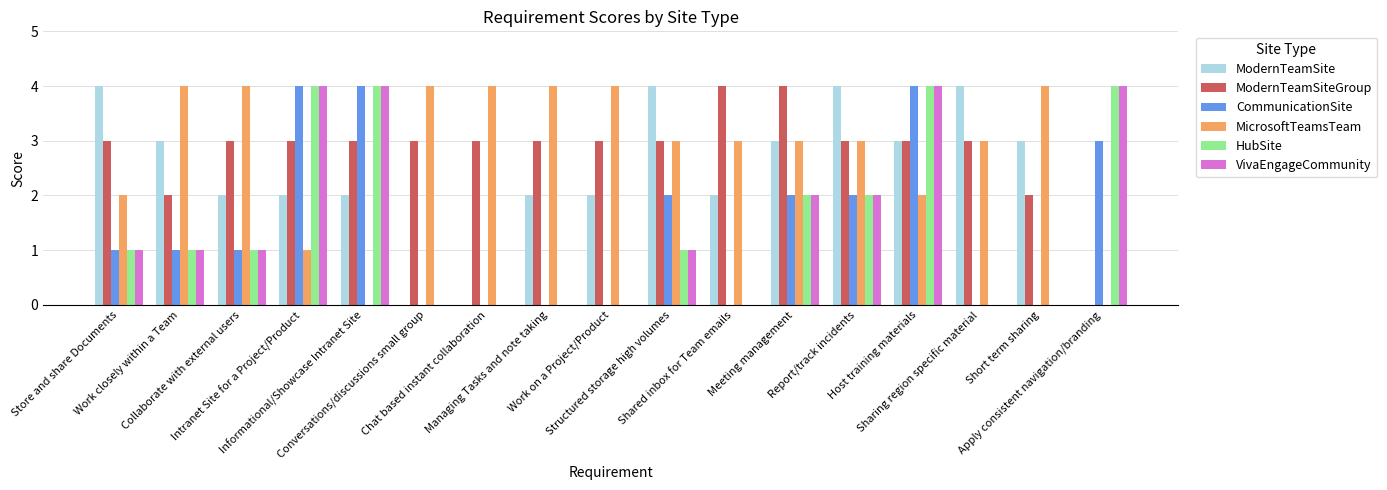

Count the number of data series in this chart.

6